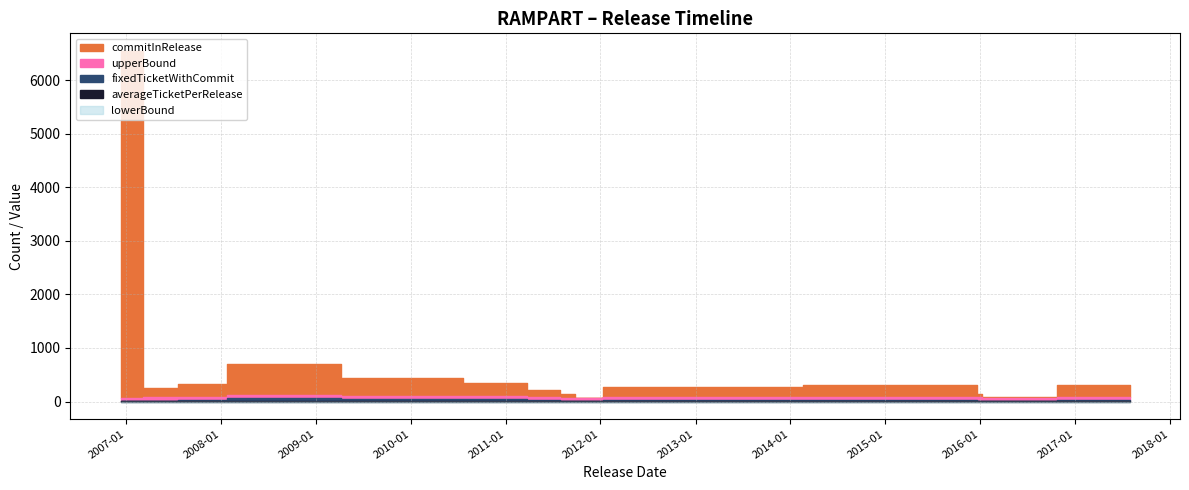

Rank the series at 1.6.2 from highest to lowest value.

commitInRelease, upperBound, averageTicketPerRelease, fixedTicketWithCommit, lowerBound